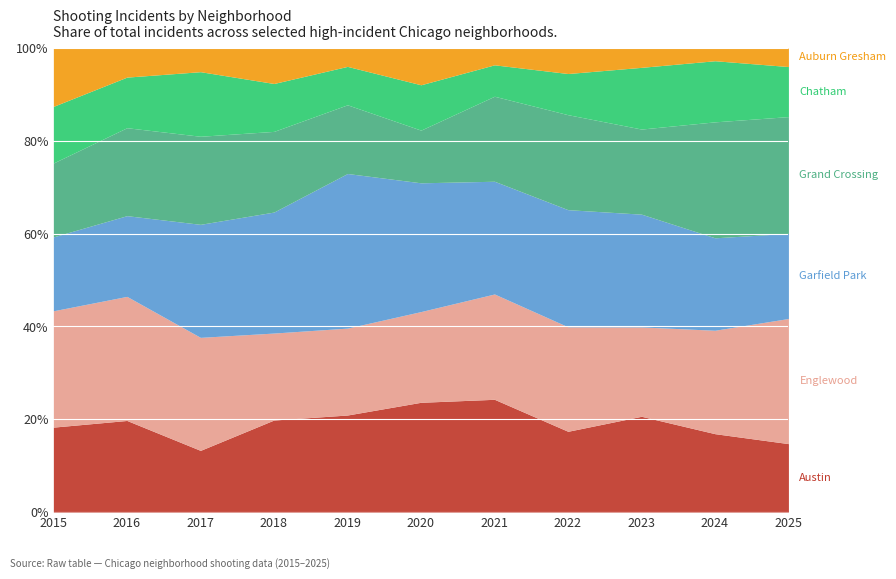

True or false: Englewood and Chatham cross at least once.

False